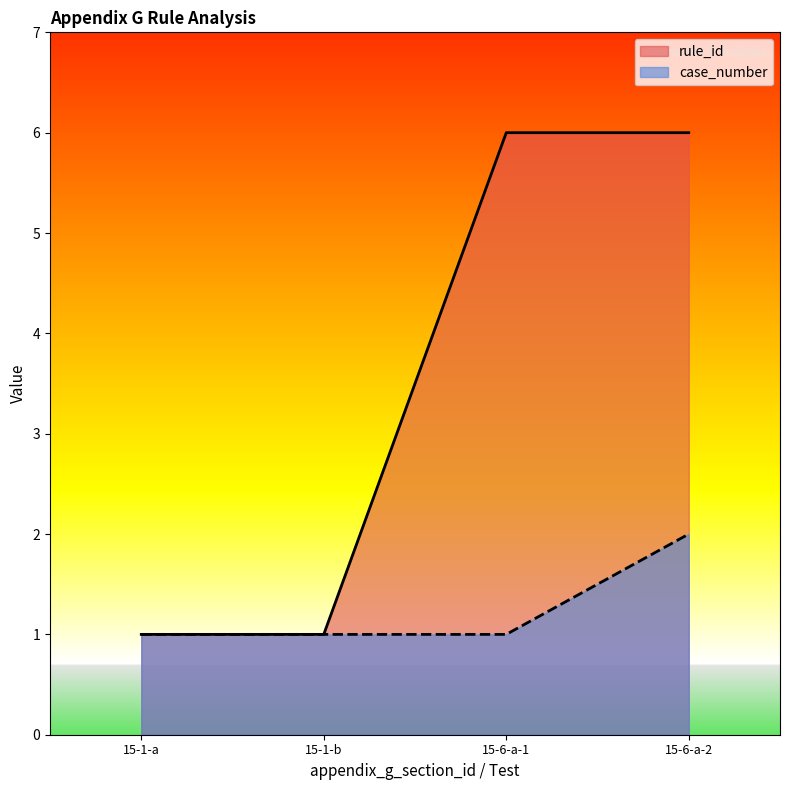

True or false: case_number and rule_id intersect in this chart.

False